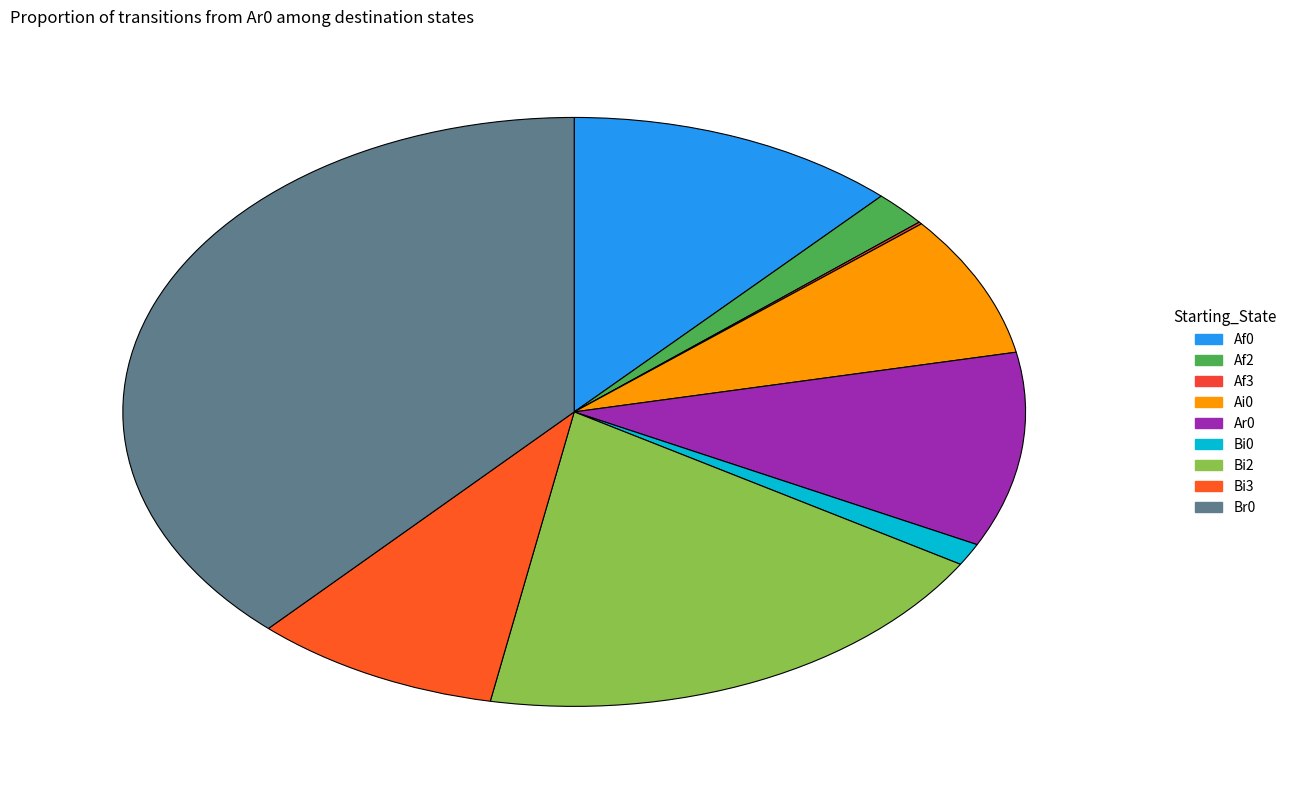

Does Ar0 represent more than half of the total?

No